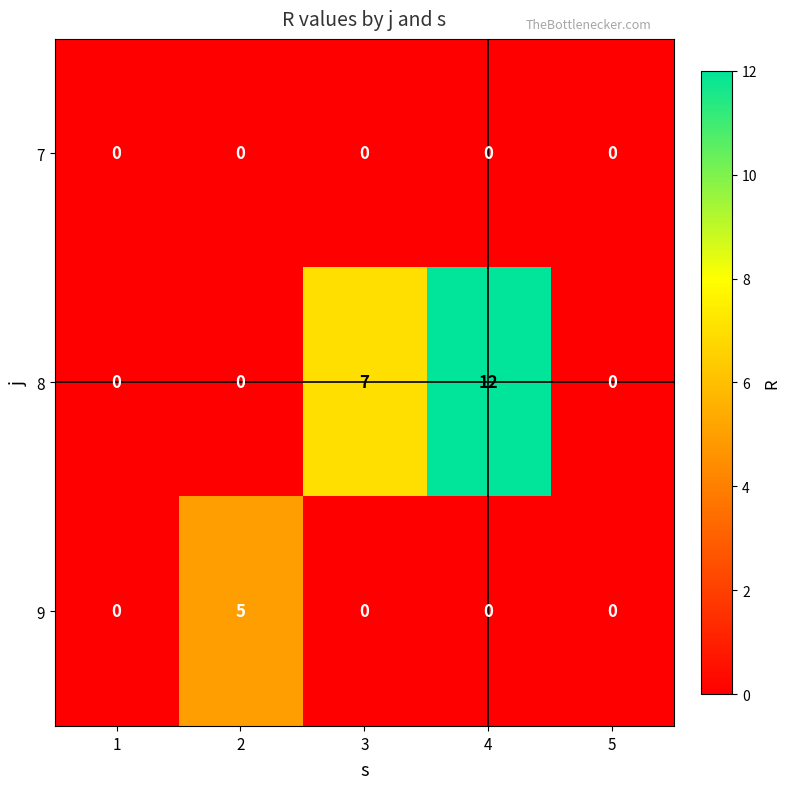

Reading right to left, extract all data points from this chart.

7: 5=0	4=0	3=0	2=0	1=0
8: 5=0	4=12	3=7	2=0	1=0
9: 5=0	4=0	3=0	2=5	1=0